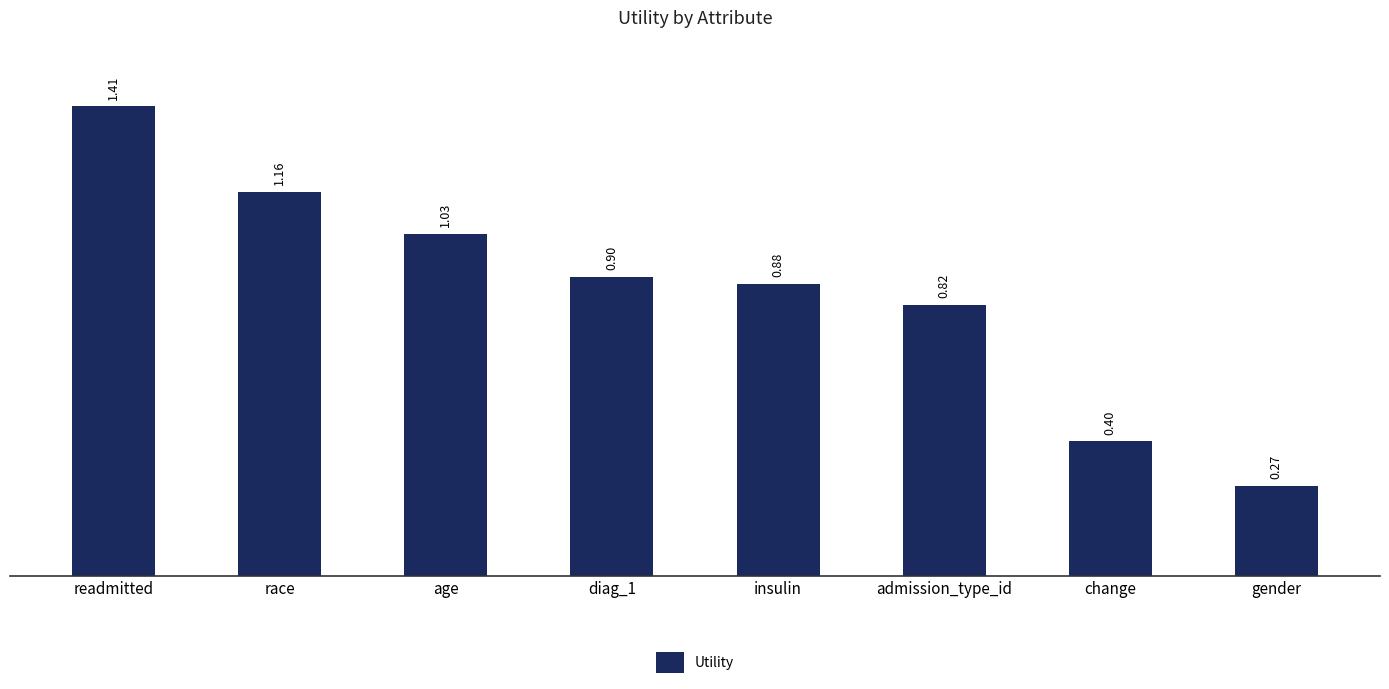

At which label is the value closest to 0?

gender